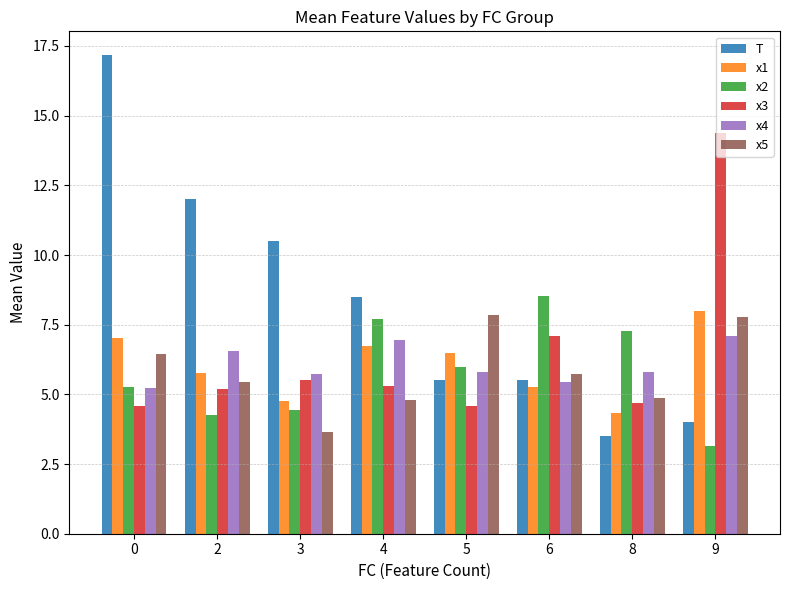

Is the value of T at 5 greater than the value of x3 at 6?

No